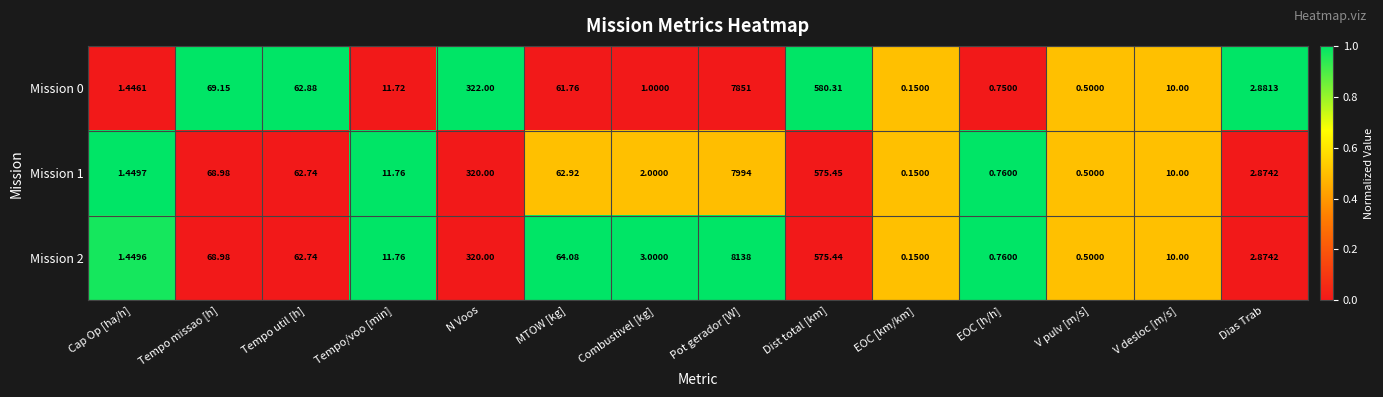

Where is Mission 1 nearest to the value 3997?

Dist total [km]